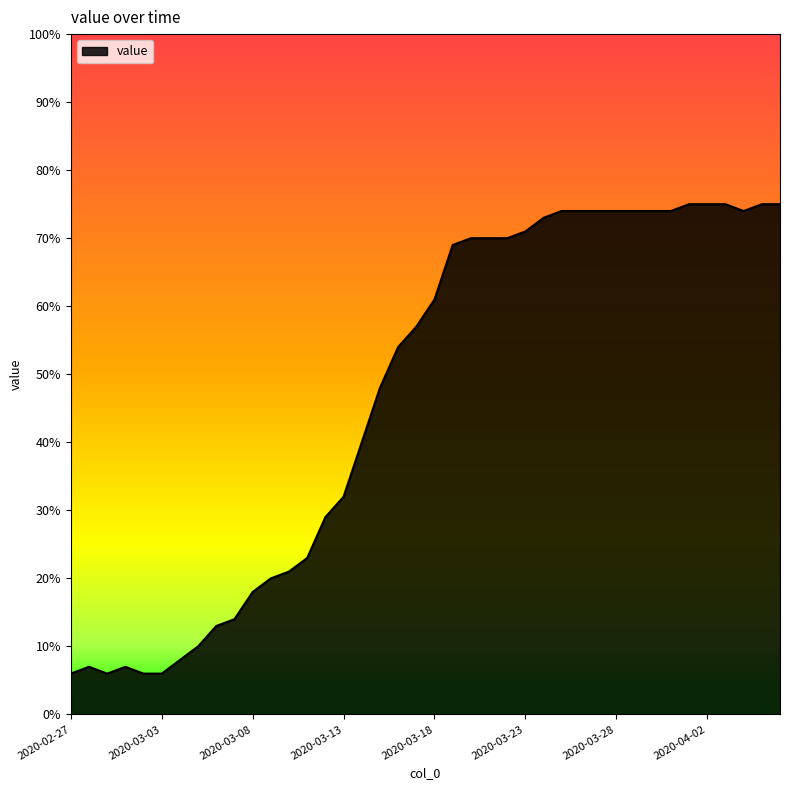

Reading left to right, what are all the values shown in this chart?

6	7	6	7	6	6	8	10	13	14	18	20	21	23	29	32	40	48	54	57	61	69	70	70	70	71	73	74	74	74	74	74	74	74	75	75	75	74	75	75